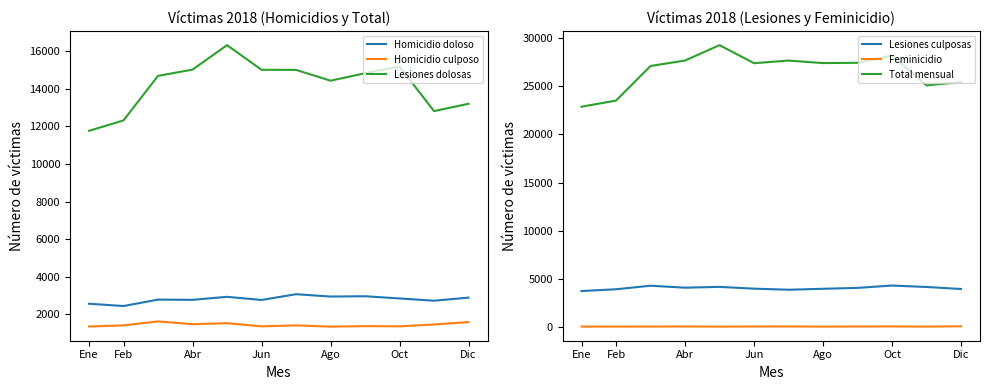

The value of Lesiones culposas at Feb is 3938. True or false?

True